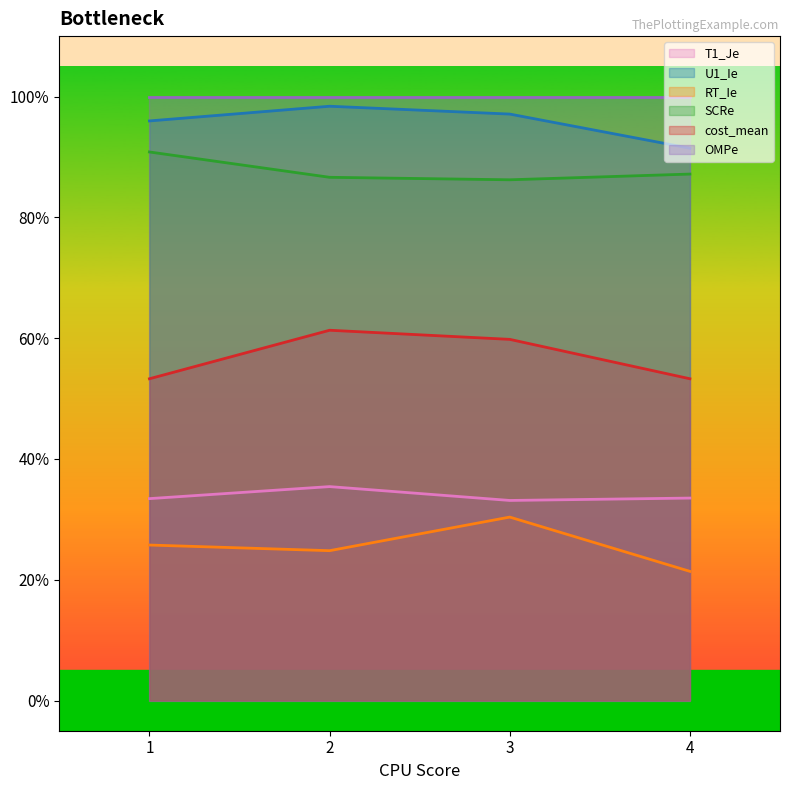

Where is T1_Je nearest to the value 0?

3